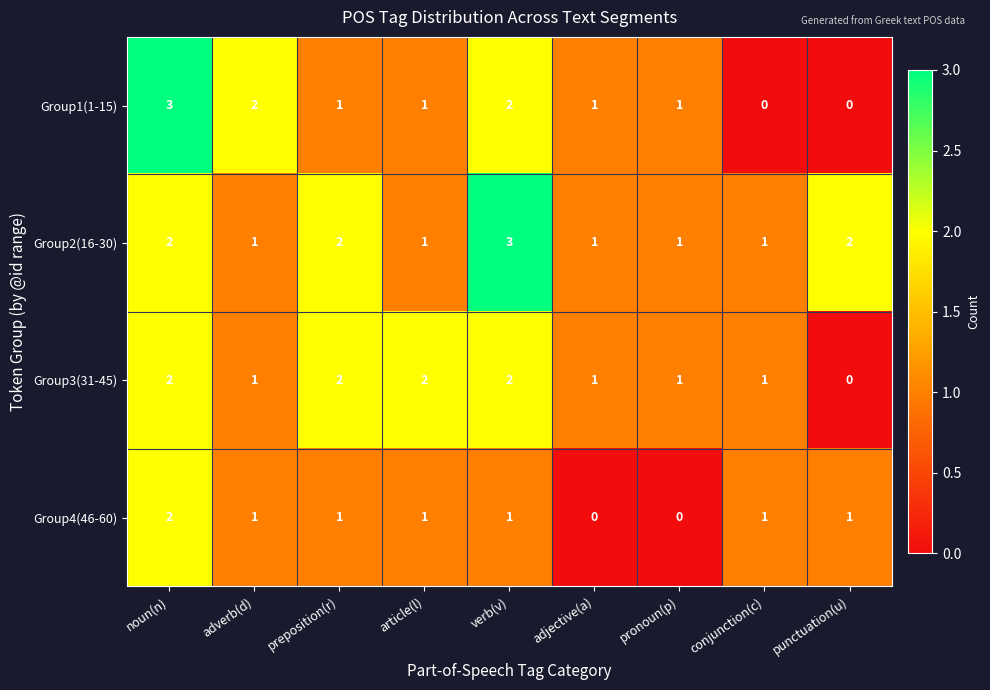

Is it true that Group1(1-15) equals 0 at punctuation(u)?

True